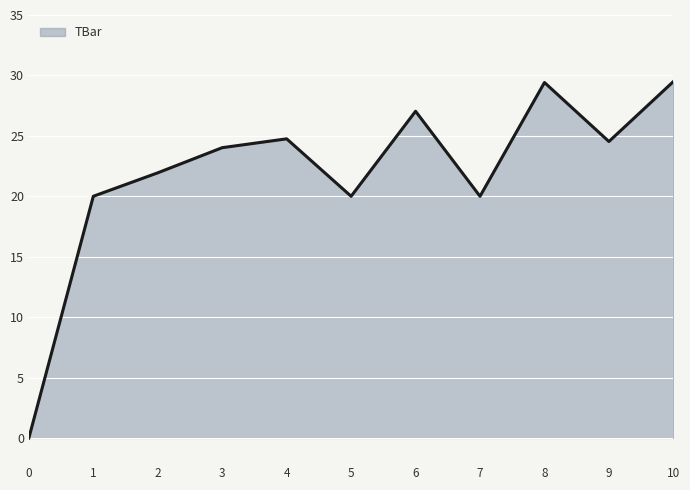

Does the chart display data point markers on the line(s)?

No